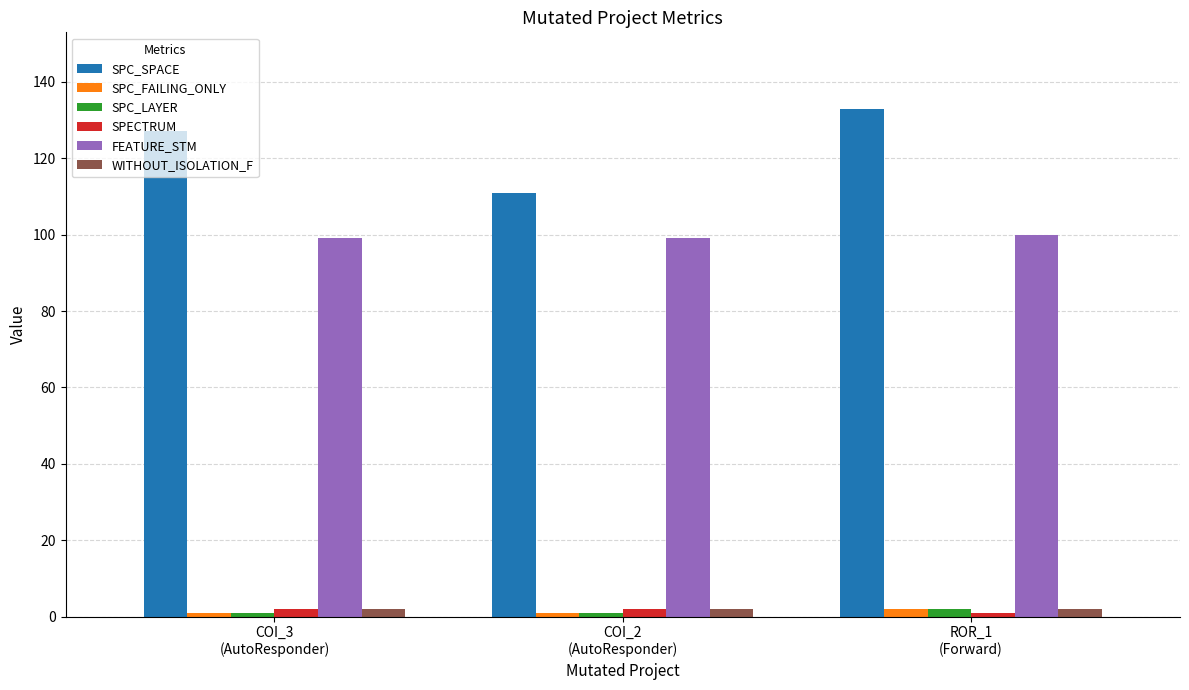

What value does the SPC_LAYER series have at COI_2
(AutoResponder)?

1